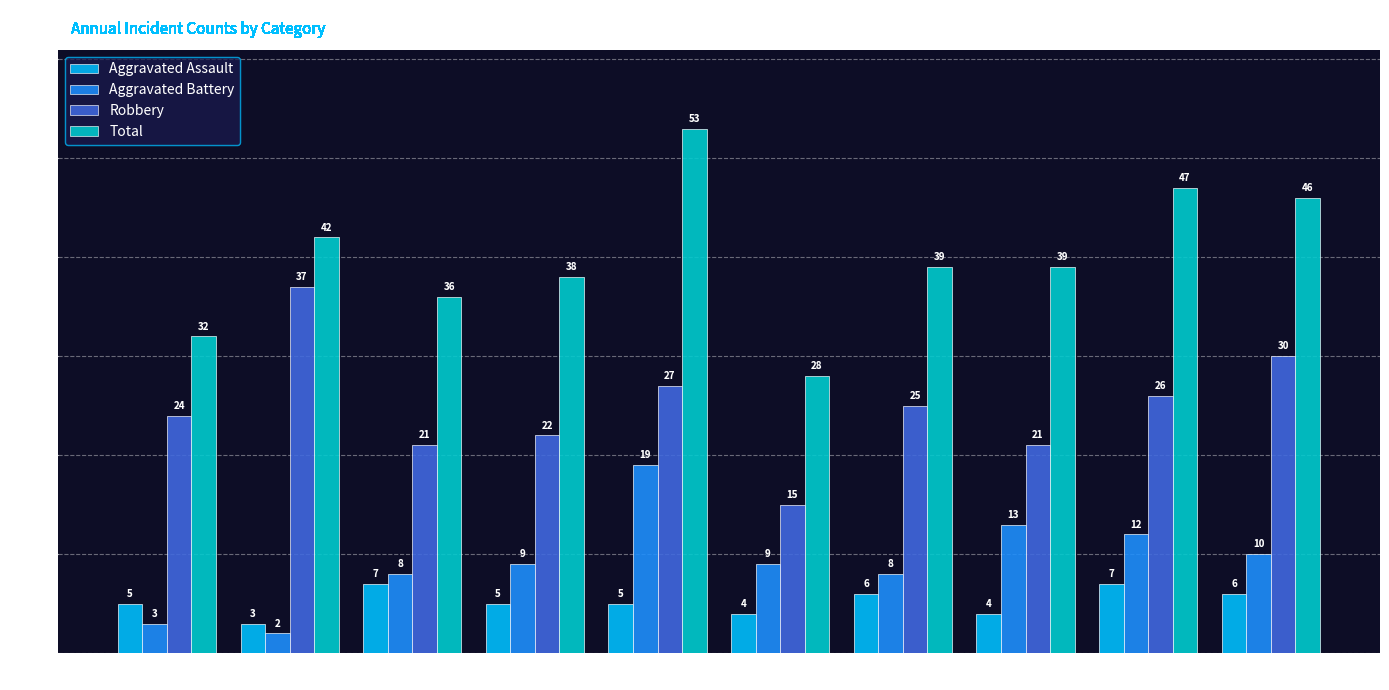

What are all the series names shown in the legend?

Aggravated Assault, Aggravated Battery, Robbery, Total